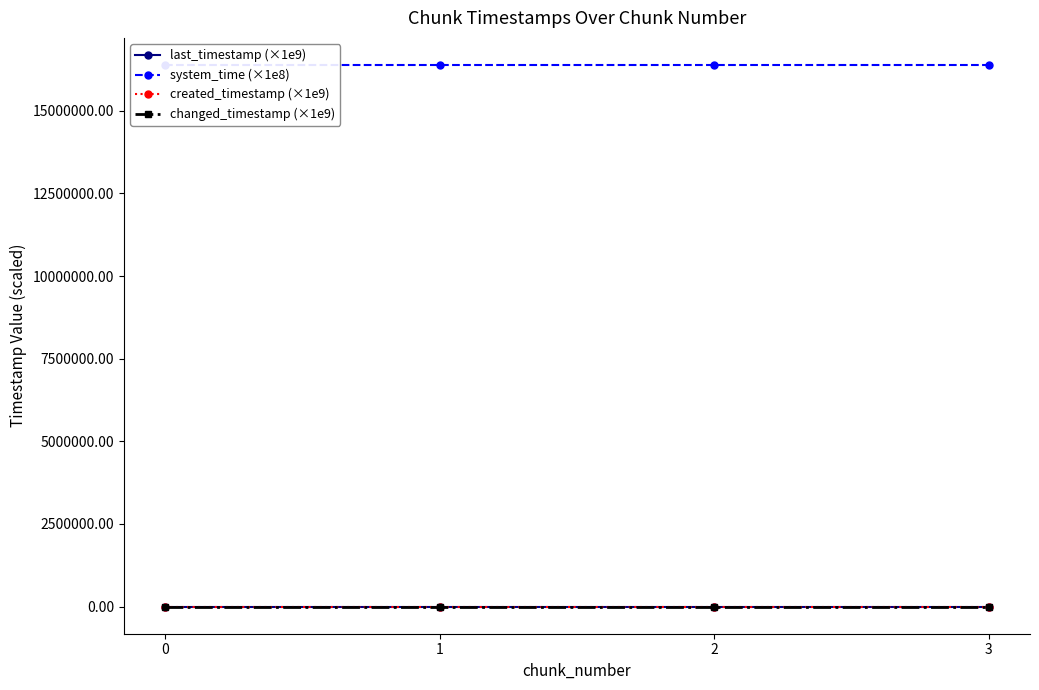

What is the sum of all system_time (×1e8) values?

65545532.6